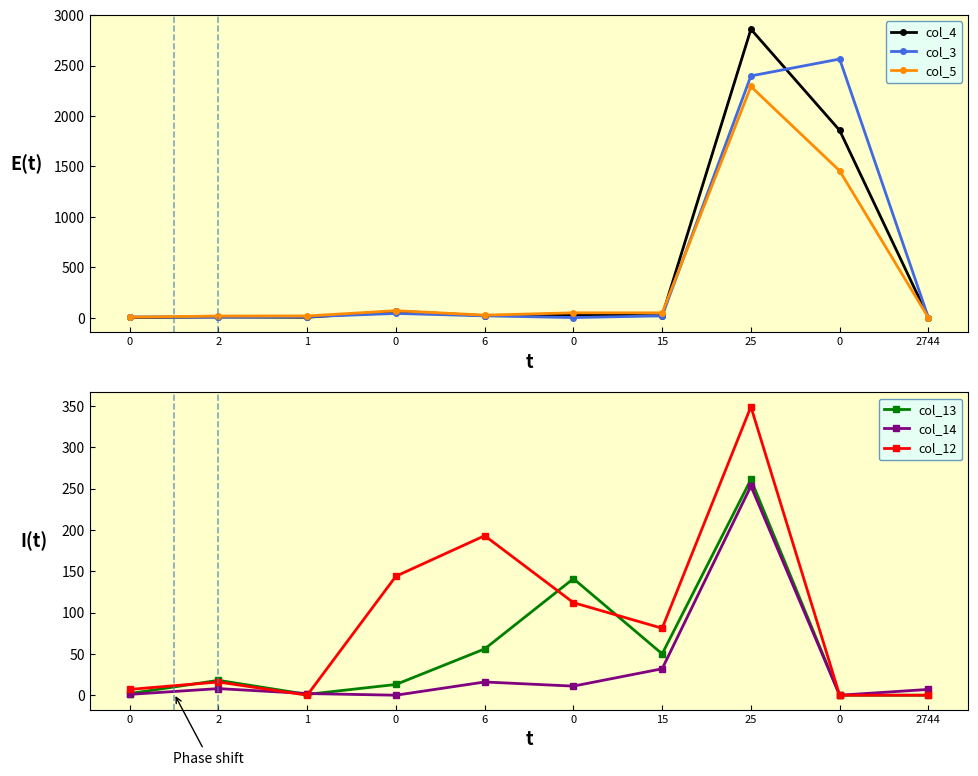

Between which two adjacent categories do col_13 and col_14 first intersect?

2 and 1